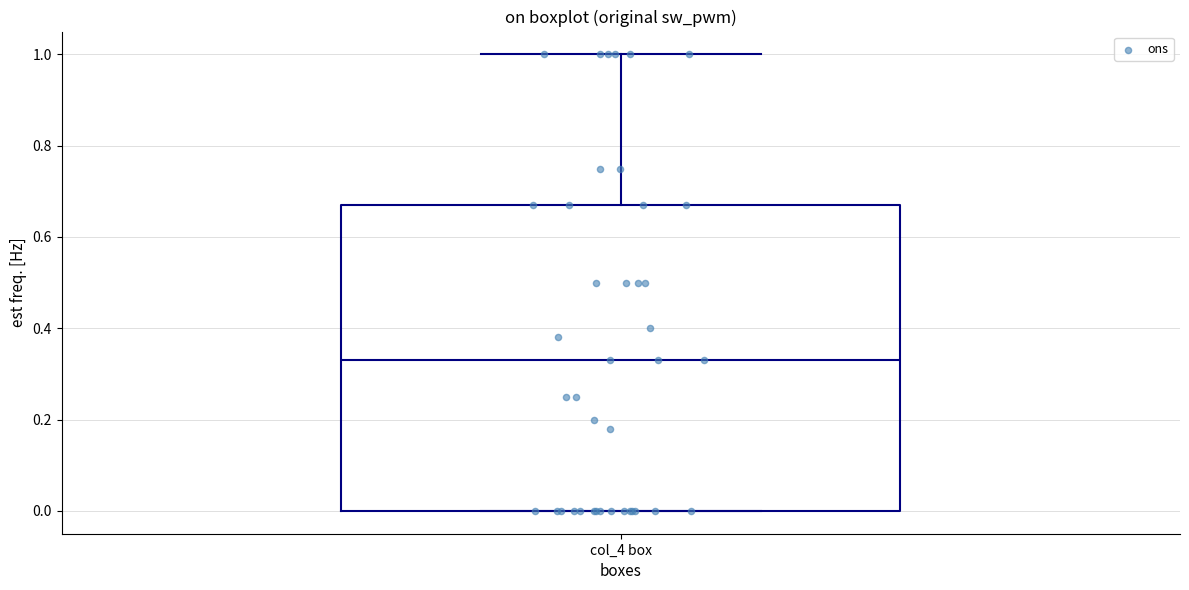

Where is the upper edge of the box for col_4 box on the y-axis? The values are not printed on the chart, so give them approximately, as read against the axis.

0.68